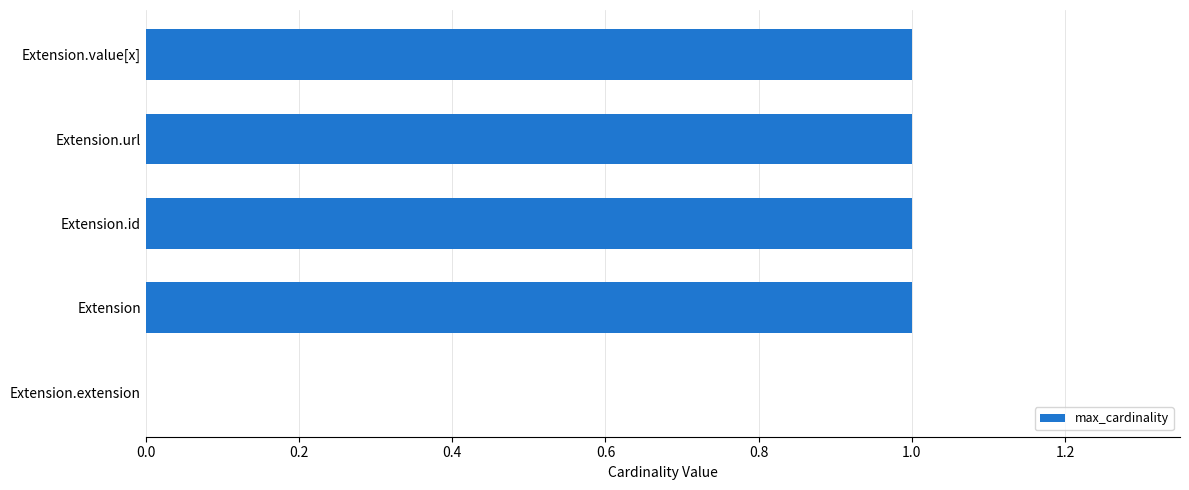

Count the values in the range 1 to 2.

4